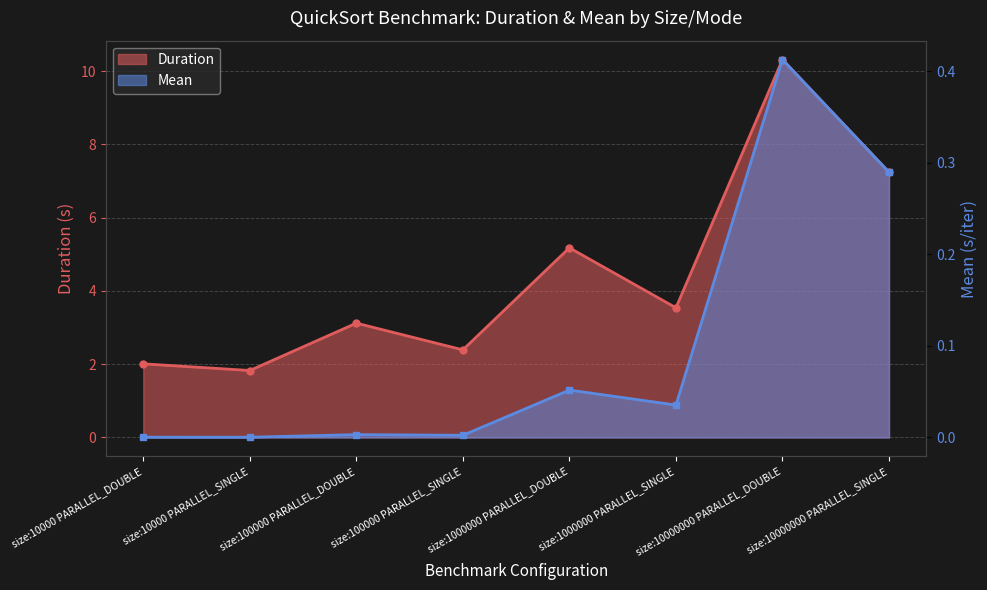

At how many categories does at least one series exceed 8?

1